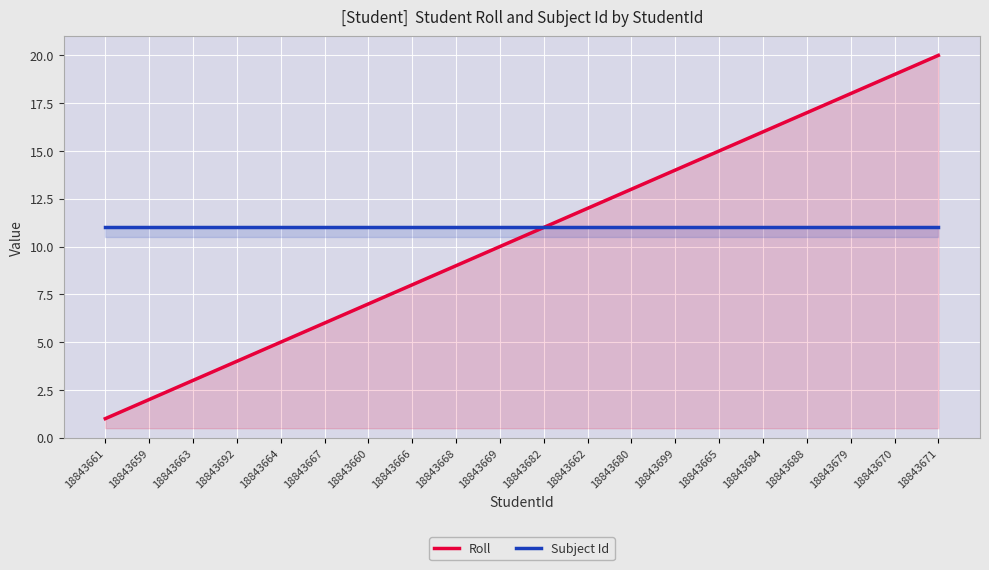

Rank the series by their average value, from highest to lowest.

Subject Id, Roll